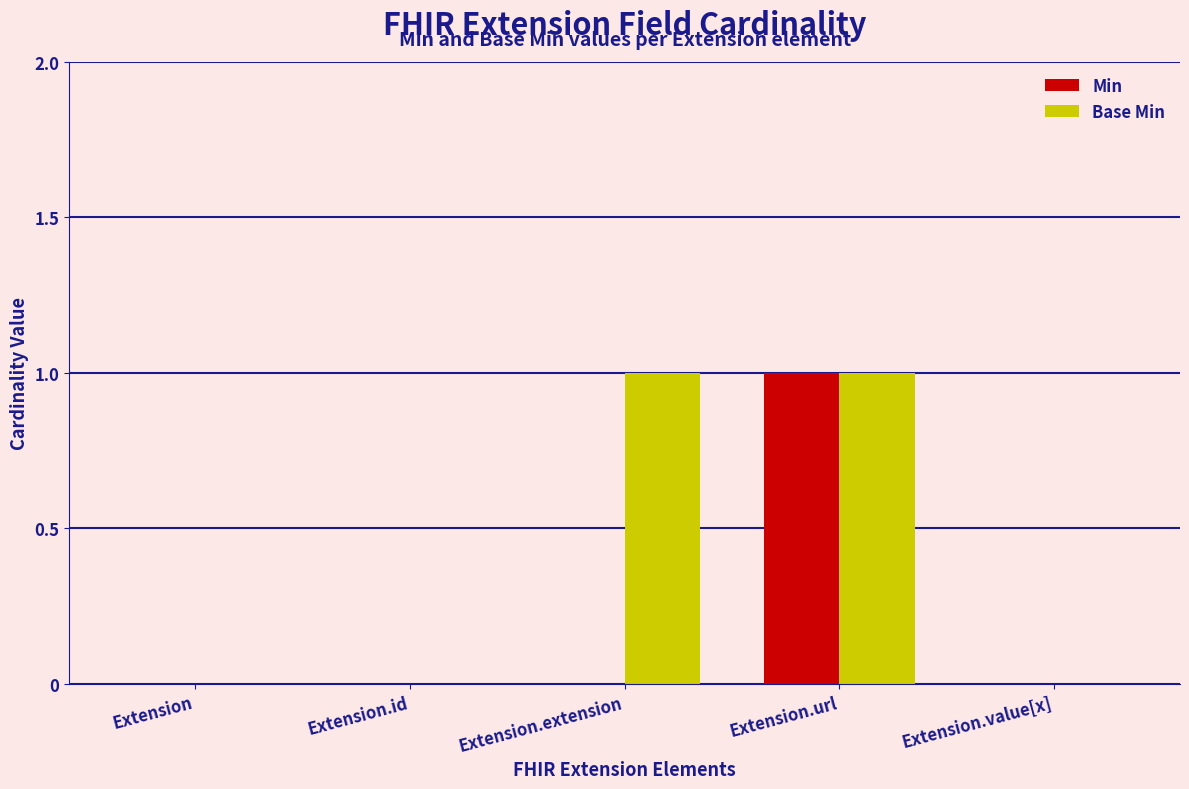

At which category is the sum across all series the highest?

Extension.url